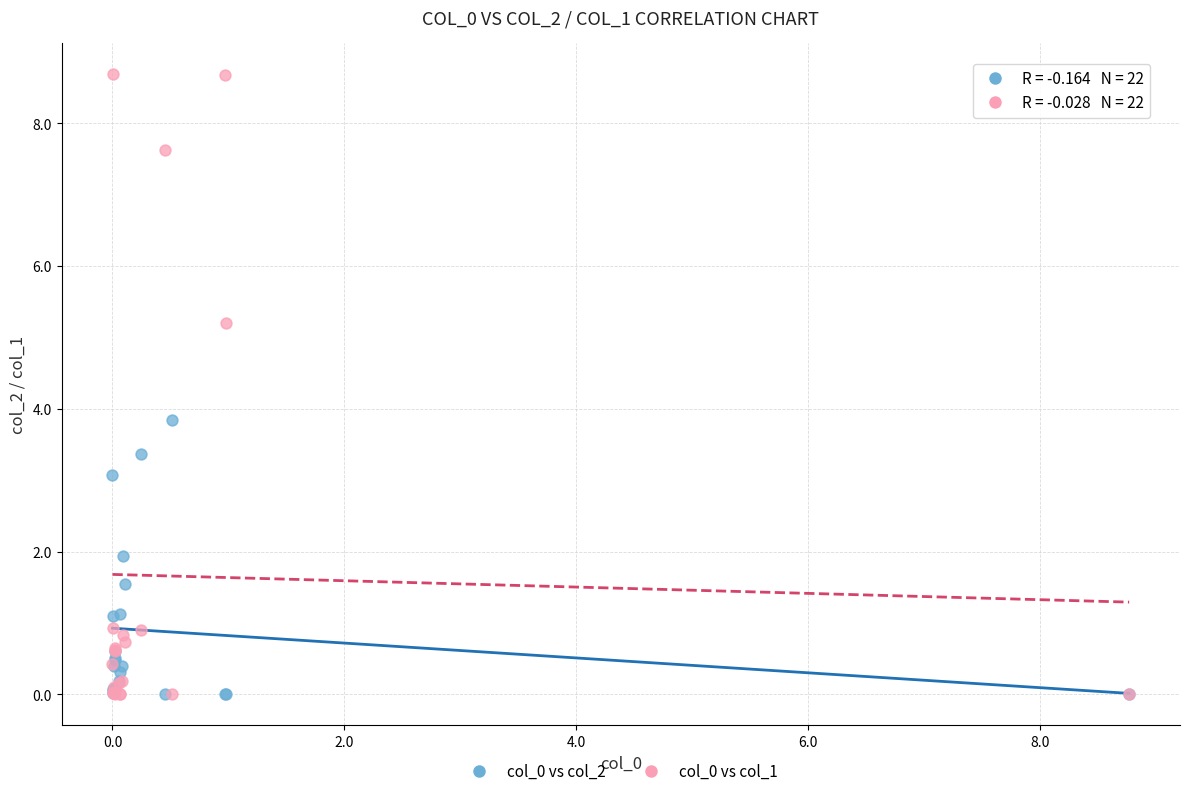

Across all series, what Y value is closest to 4?

3.8